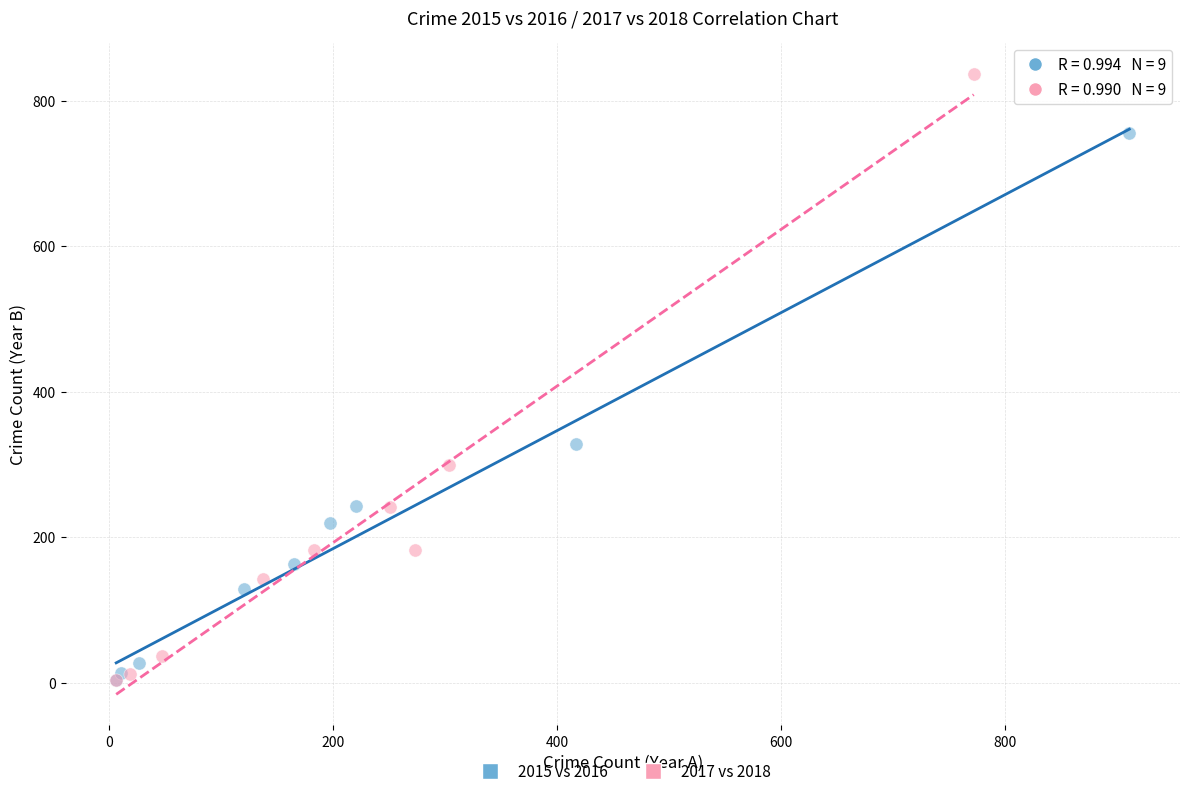

What are all the series names shown in the legend?

2015 vs 2016, 2017 vs 2018